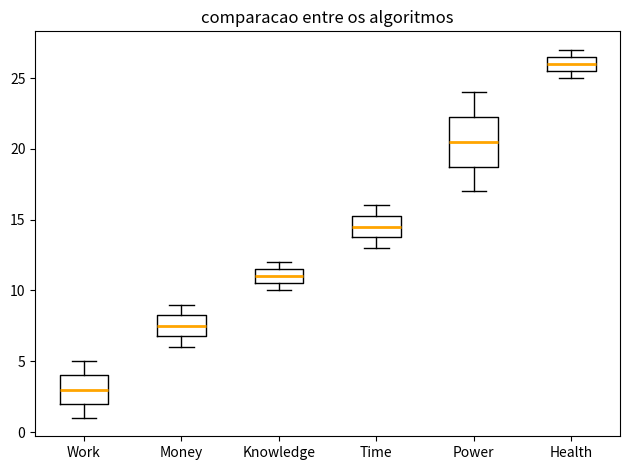

Reading left to right, transcribe this box plot: for each box, give where its median line is, the range the box spans, and where its two whiskers end, as read against the y-axis. The values are not printed on the chart, so give them approximately, as read against the axis.

Work: median 3.0, box 2.0 to 4.0, whiskers 1.0 to 5.0
Money: median 7.5, box 7.0 to 8.5, whiskers 6.0 to 9.0
Knowledge: median 11.0, box 10.5 to 11.5, whiskers 10.0 to 12.0
Time: median 14.5, box 14.0 to 15.5, whiskers 13.0 to 16.0
Power: median 20.5, box 19.0 to 22.5, whiskers 17.0 to 24.0
Health: median 26.0, box 25.5 to 26.5, whiskers 25.0 to 27.0